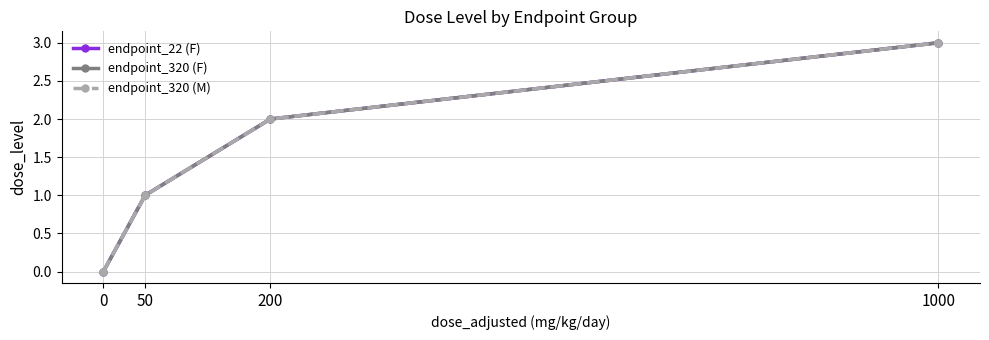

Is this an area chart (filled region under the line)?

No